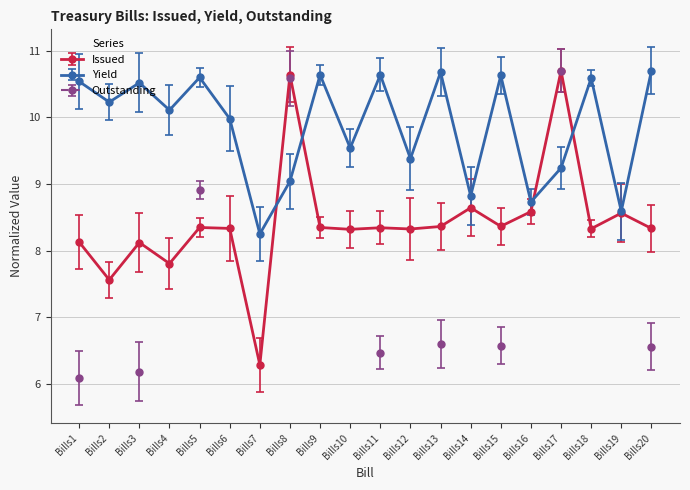

What is the value of the Yield point at the 5th from the left?

10.6